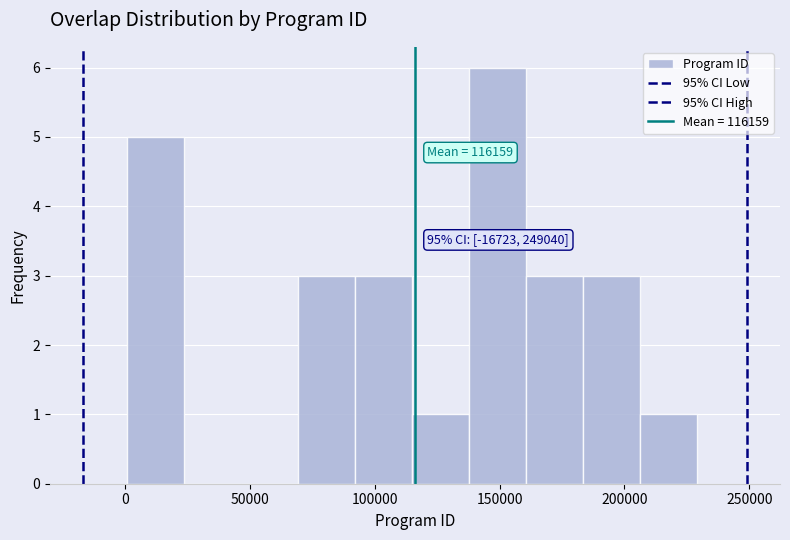

Which range on the x-axis has the tallest bar?

140000 to 160000